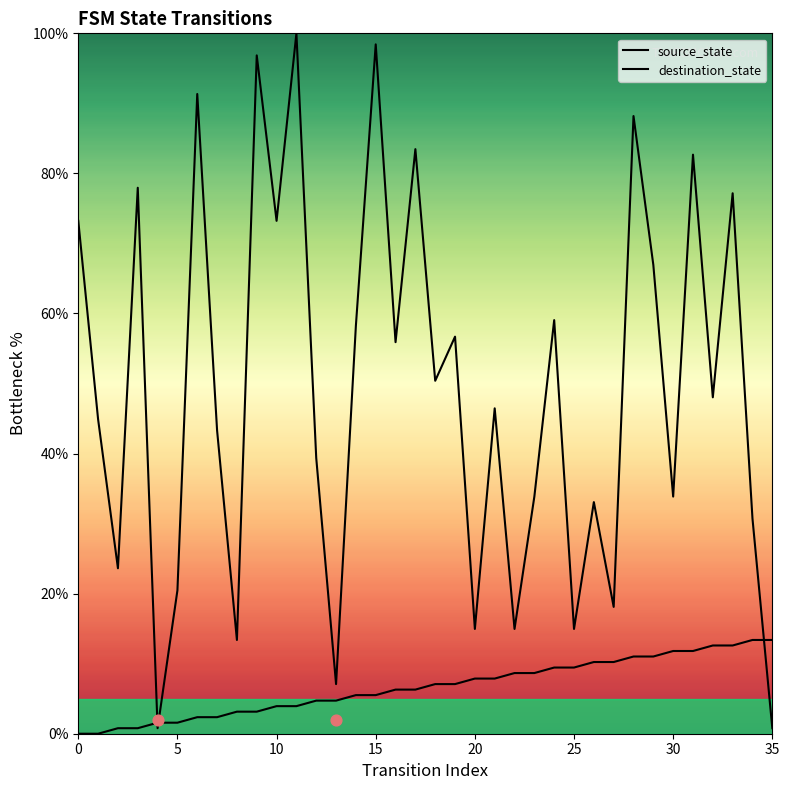

Which series reaches the minimum Y coordinate?

source_state